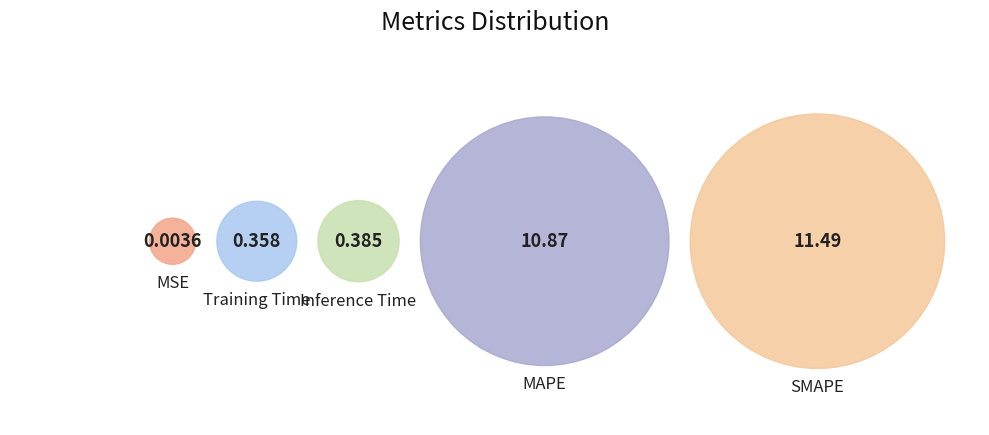

Which category has the biggest portion of the pie?

SMAPE